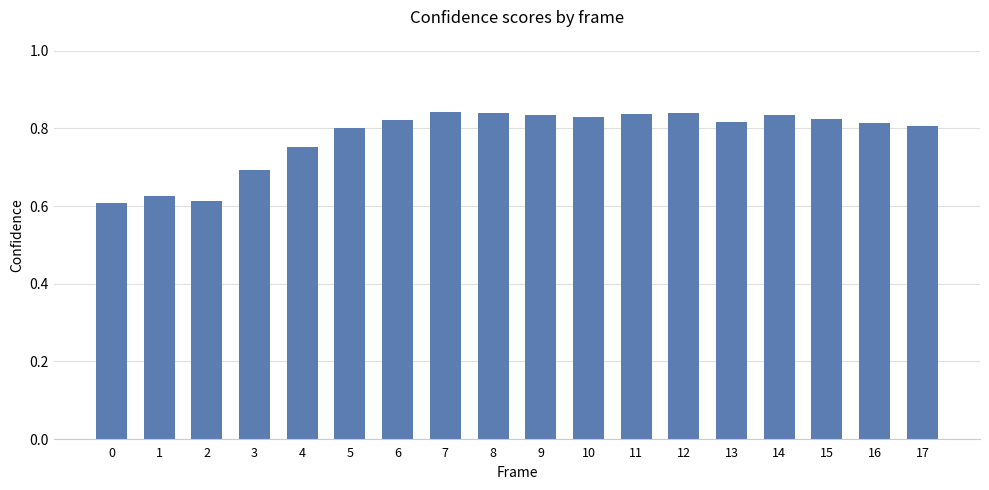

The chart shows a value of 1.4 at 17. True or false?

False